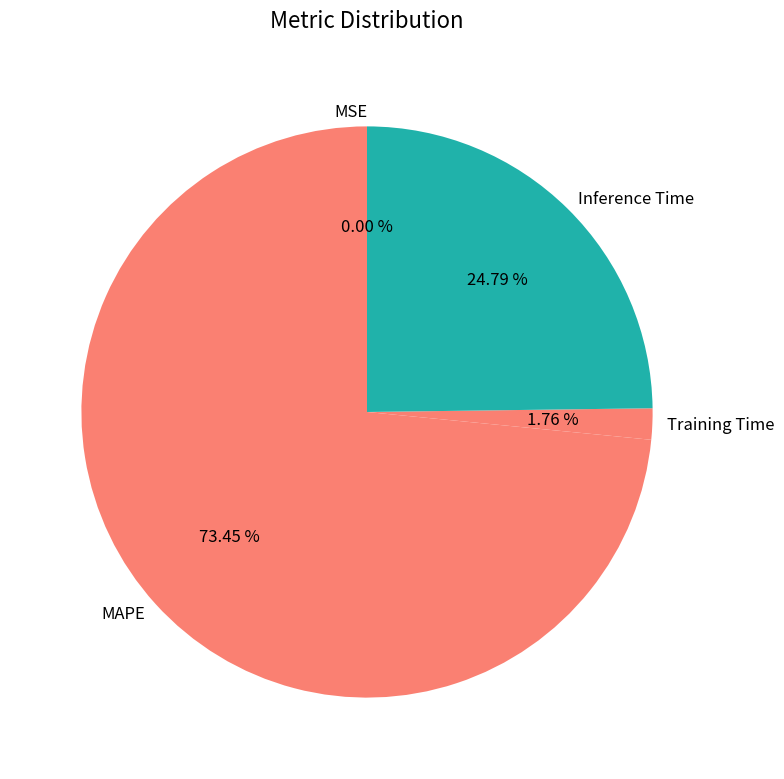

To the nearest percent, what is the difference between the largest and smallest slice percentages?

73%